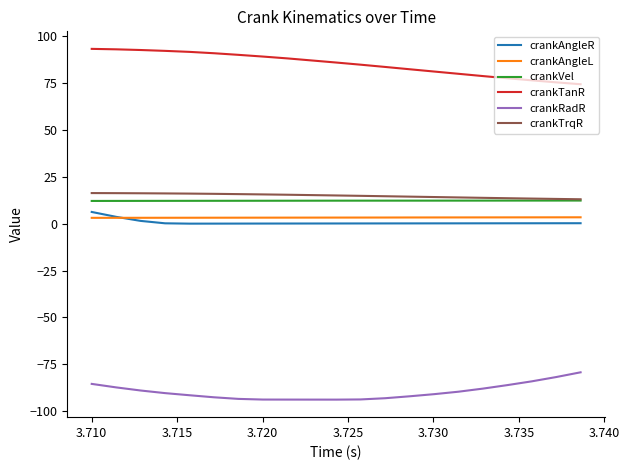

What is the highest value of the crankTrqR series?

16.3